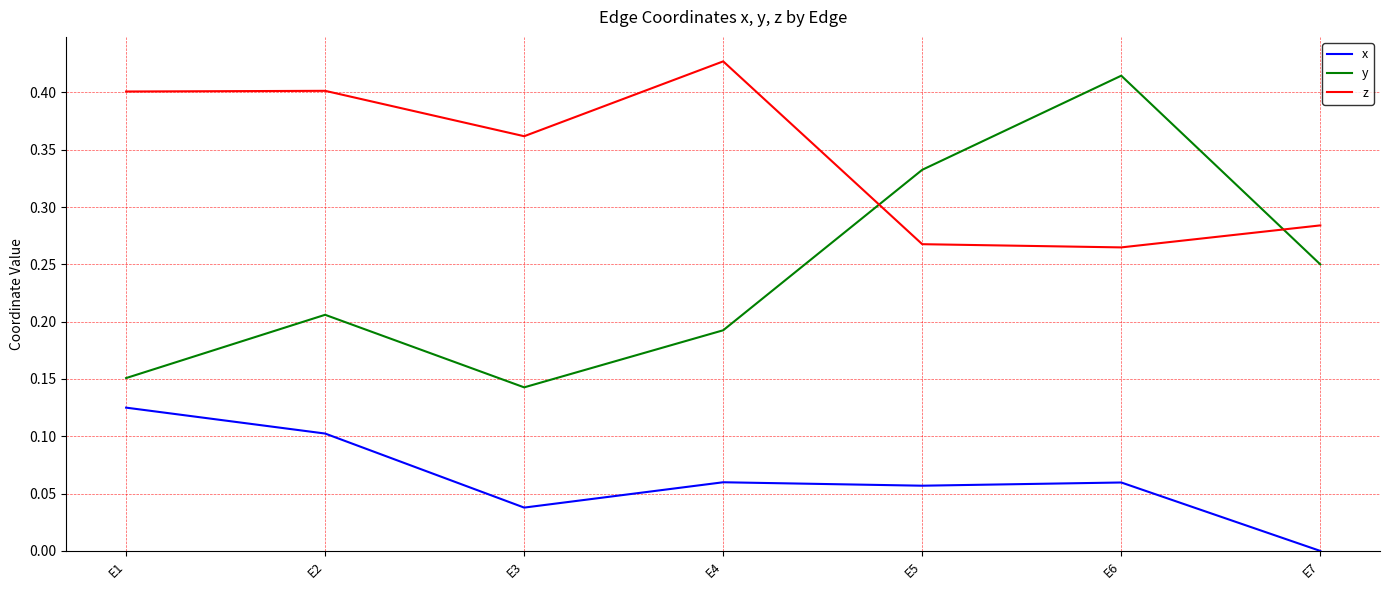

In z, how many points are lower than both neighbors (excluding endpoints)?

2